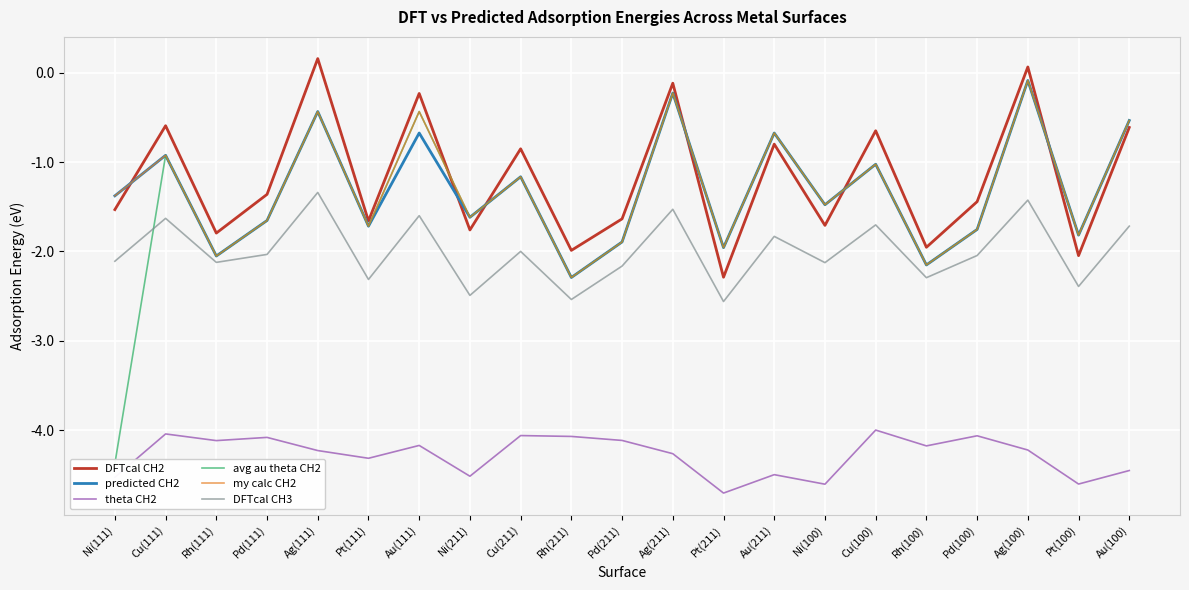

Rank the series by their maximum value, from highest to lowest.

DFTcal CH2, avg au theta CH2, my calc CH2, predicted CH2, DFTcal CH3, theta CH2